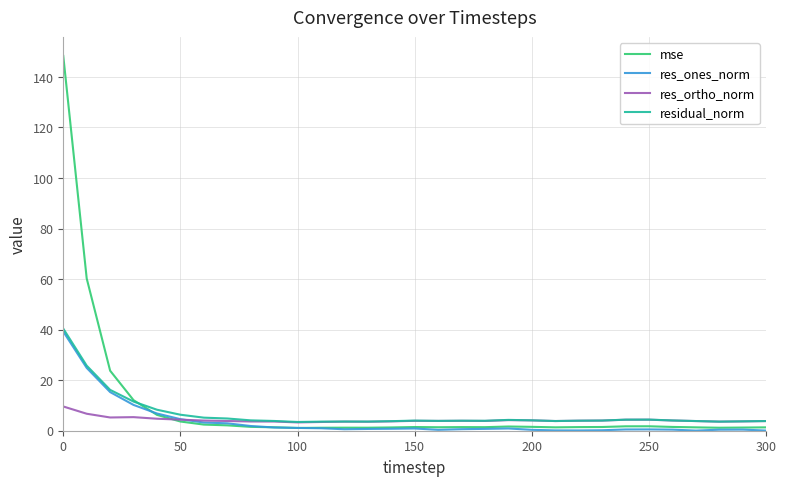

What is the maximum value for res_ortho_norm?

9.6